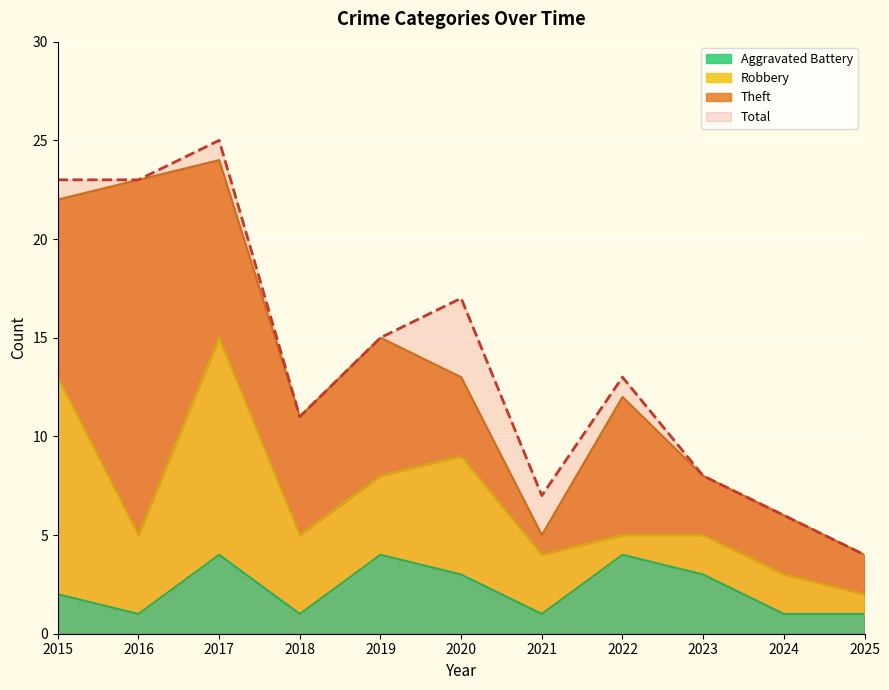

True or false: Aggravated Battery has a value of 1 at 2015.

False